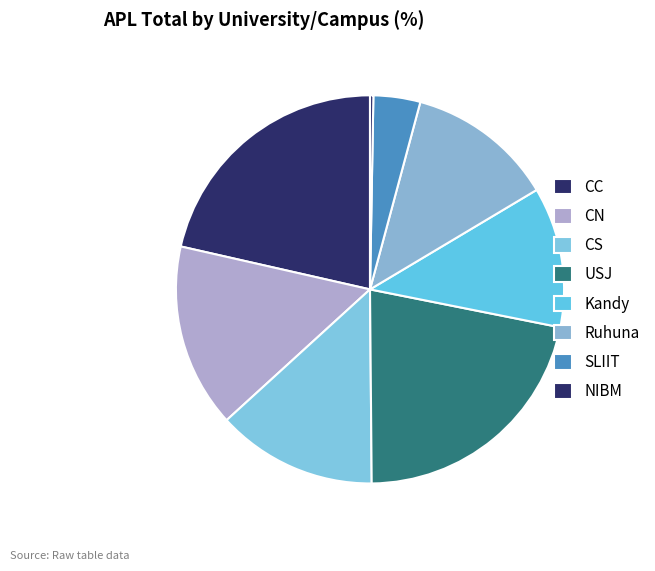

Which category has the smallest portion of the pie?

NIBM